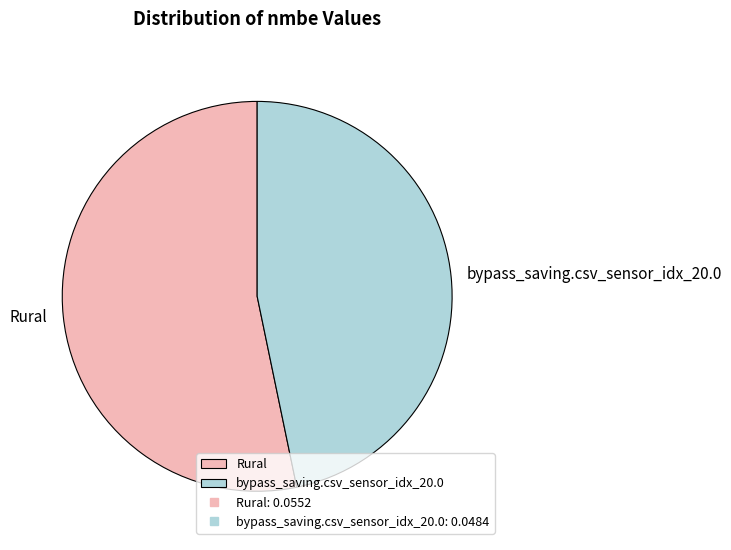

How many slices are in this pie chart?

2